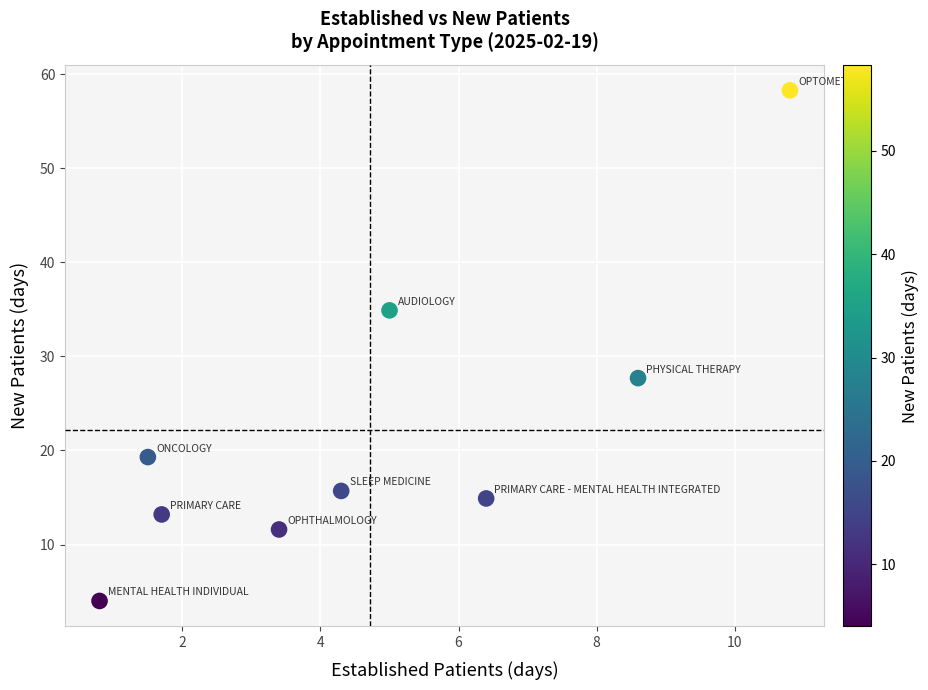

What Y value in the scatter plot is closest to 31?

27.7